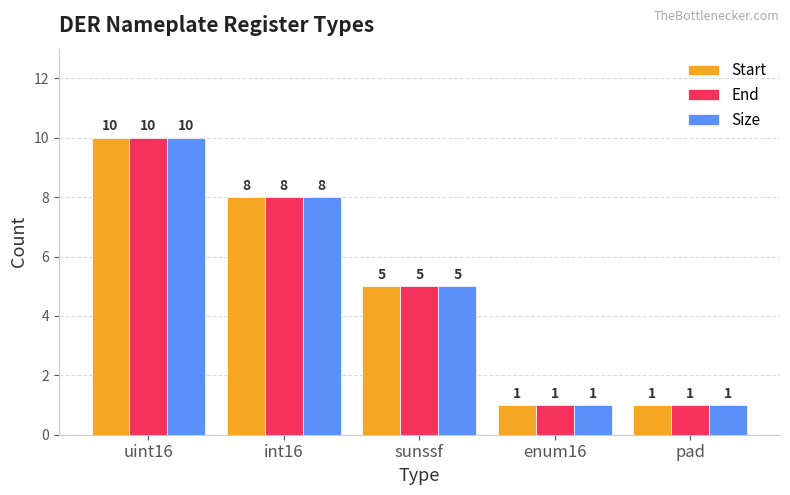

Is the value of End at sunssf greater than the value of Start at enum16?

Yes